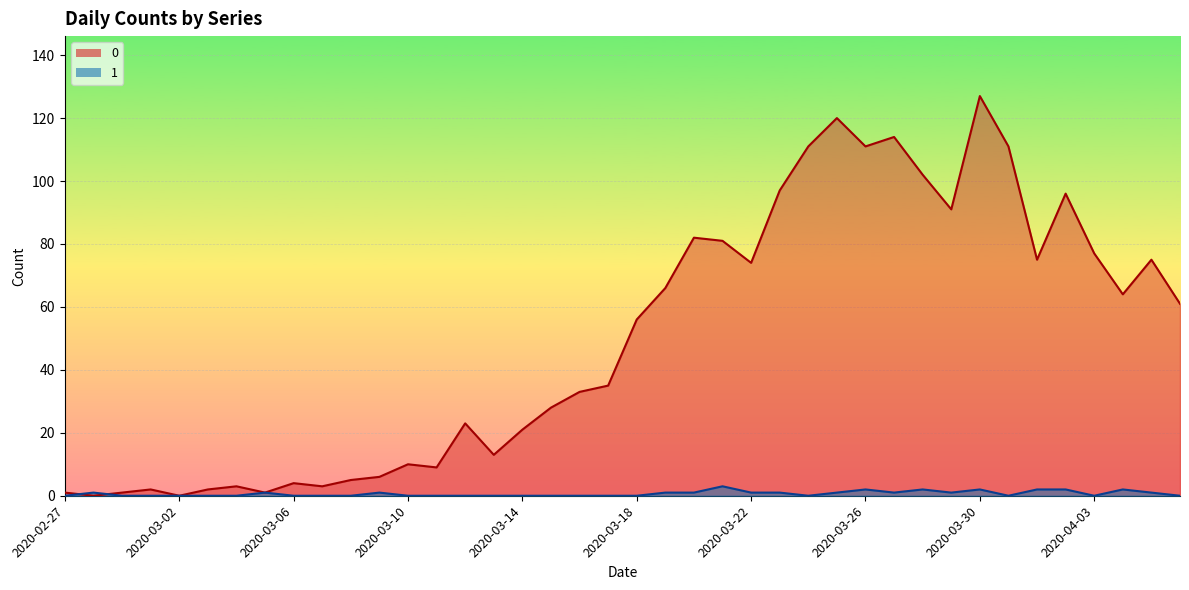

Which category has the highest value across all series?

2020-03-30